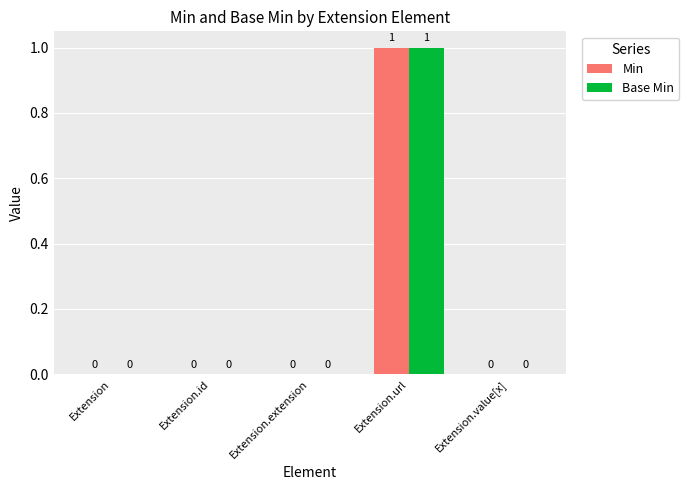

What is the maximum value shown in the chart?

1